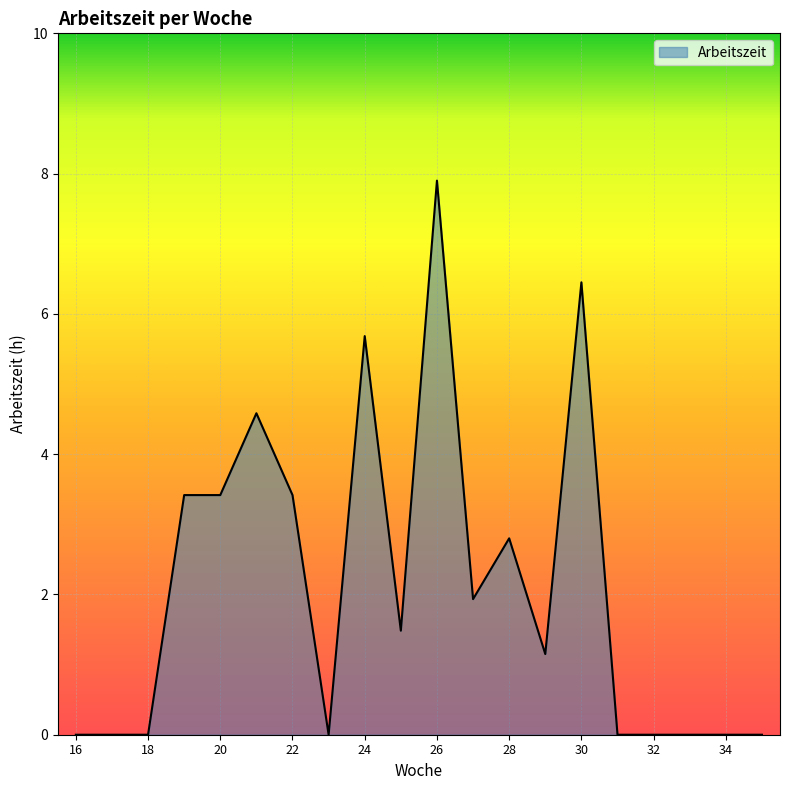

What is the maximum value shown in the chart?

7.9